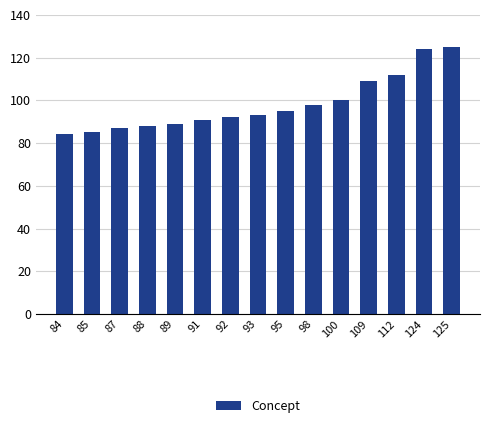

The value at 93 is 33. True or false?

False